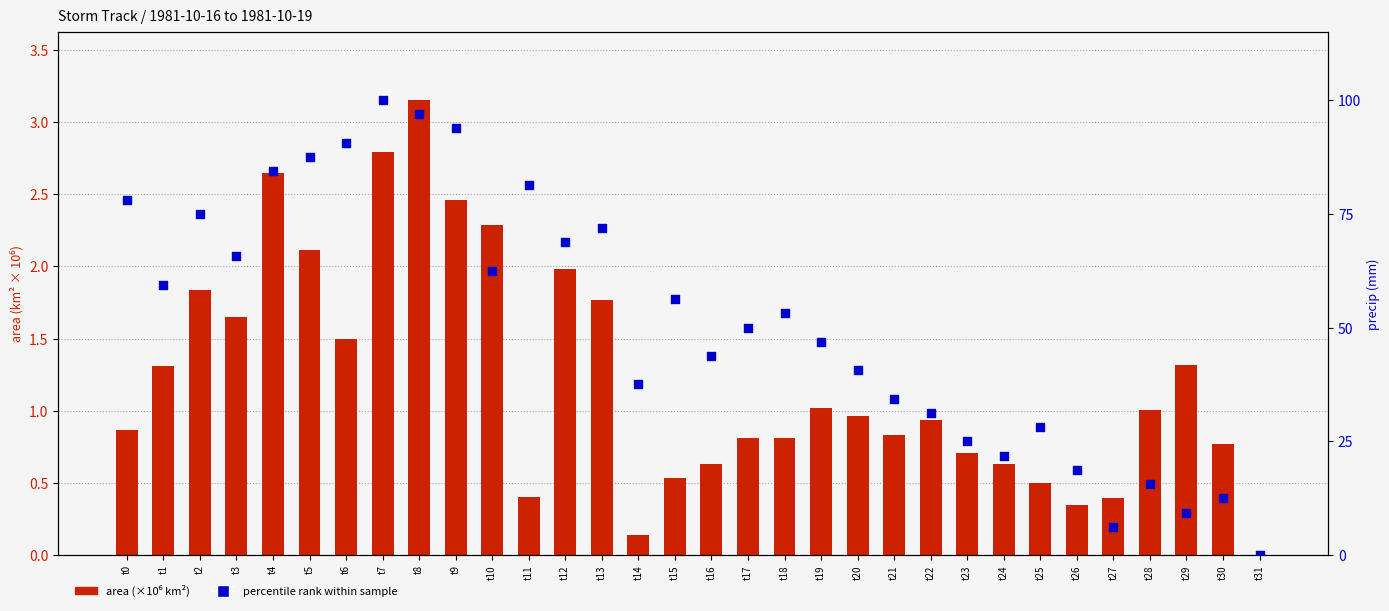

Which series reaches the minimum Y coordinate?

area (×10⁶ km²)